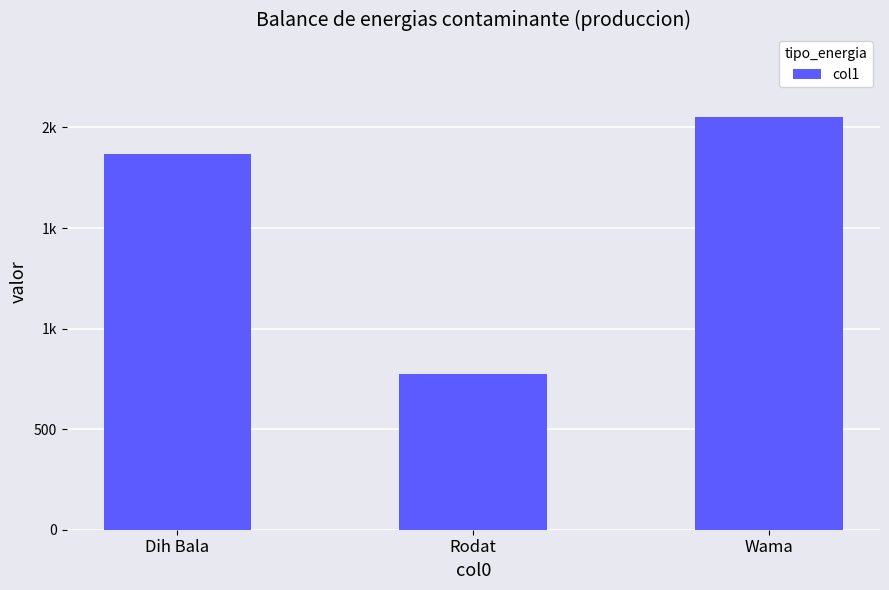

The value at Wama is 1150. True or false?

False